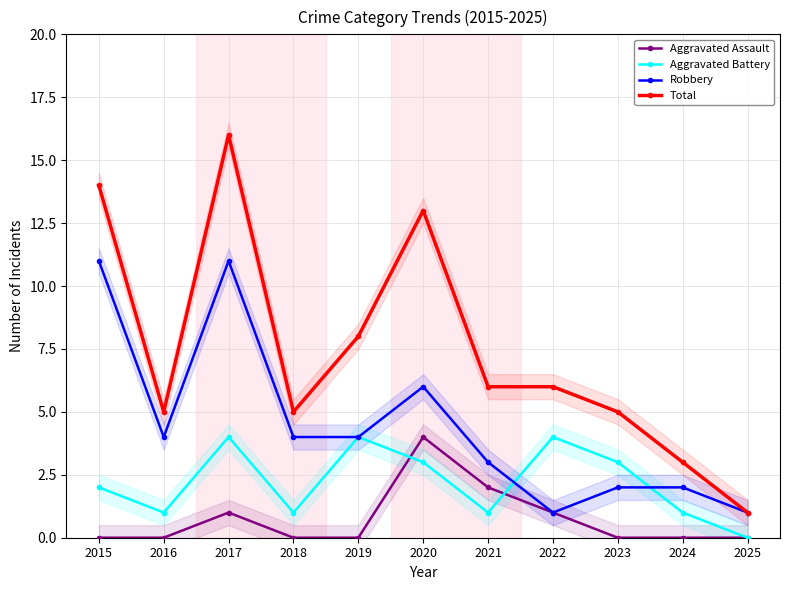

Is it true that Aggravated Assault equals -2 at 2016?

False